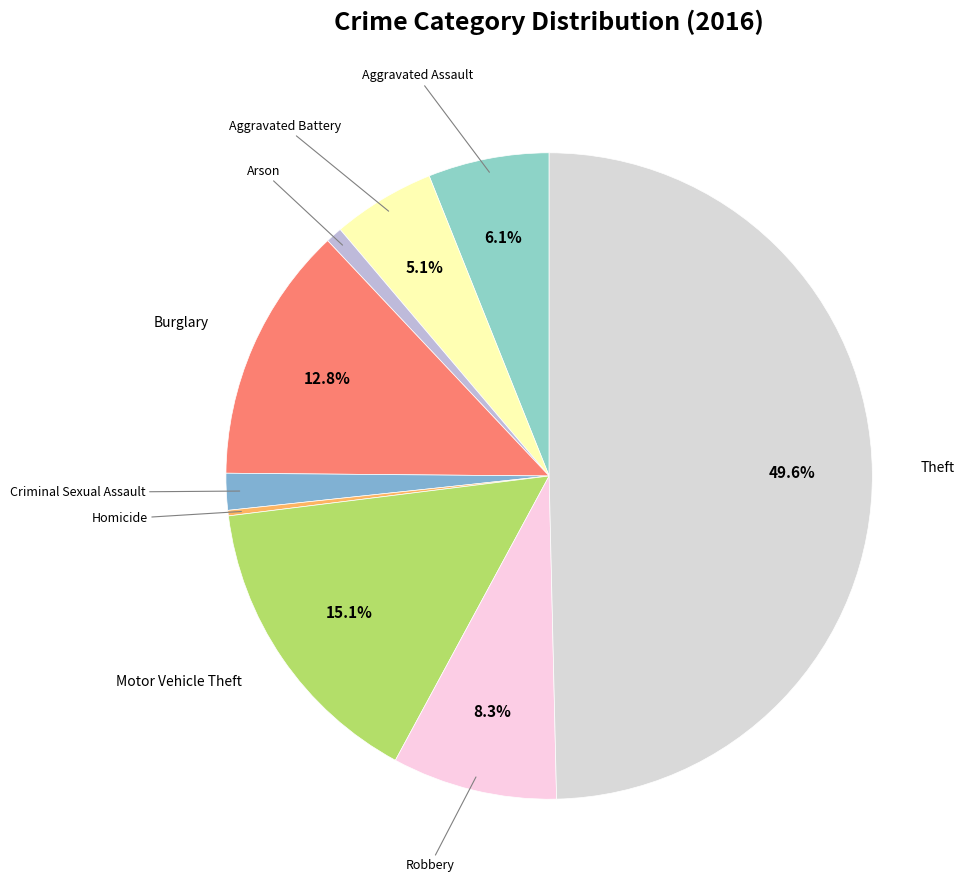

How many slices are in this pie chart?

9